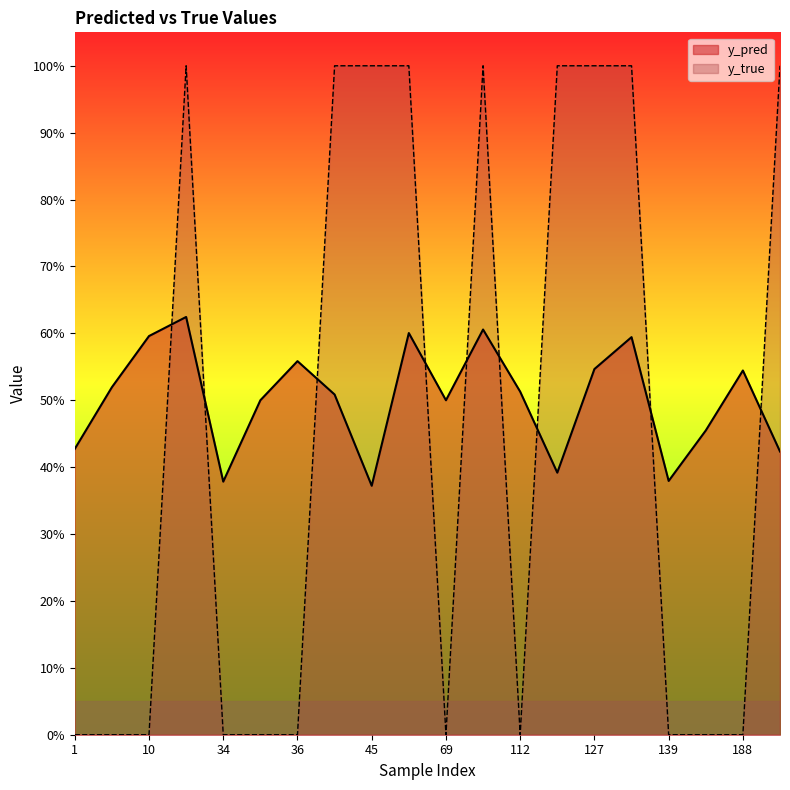

Which series changed the most between 23 and 65?

y_pred